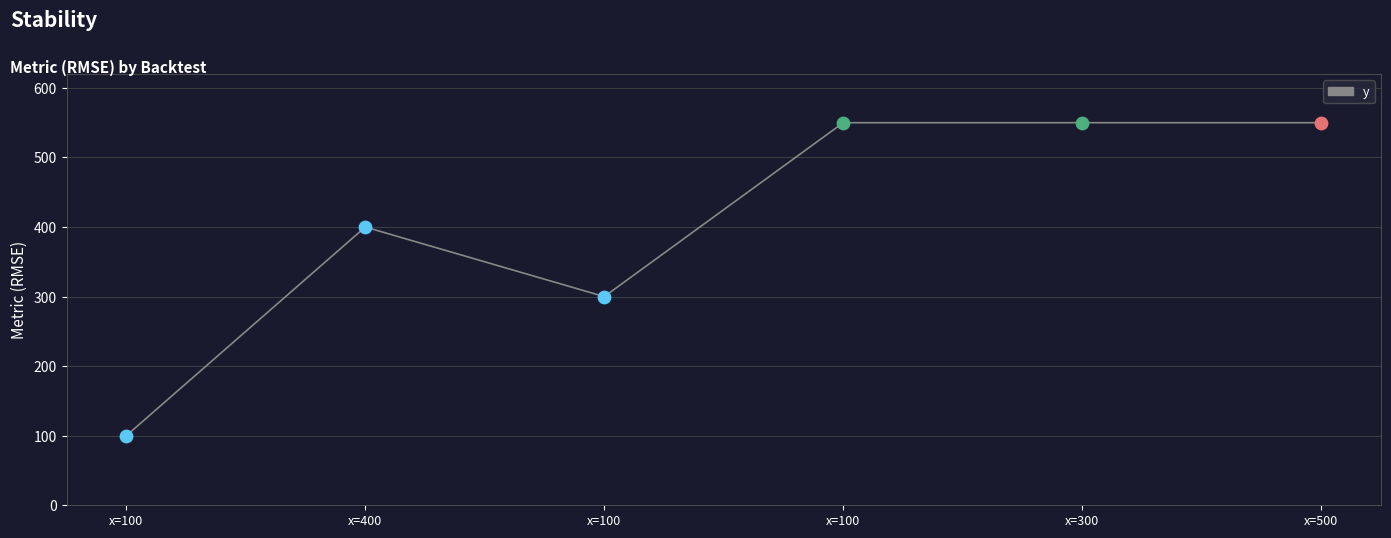

What is the change in value from x=100 to x=100?

+250